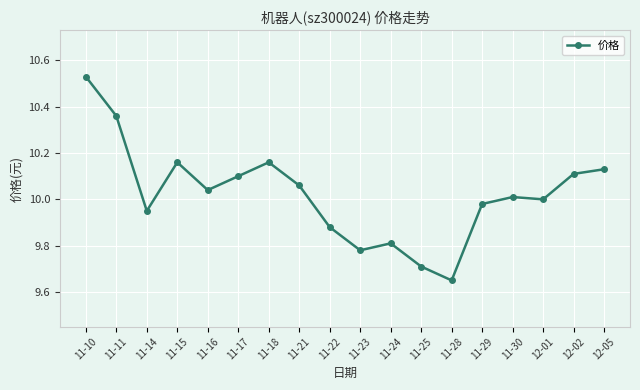

The chart shows a value of 16.8 at 11-24. True or false?

False